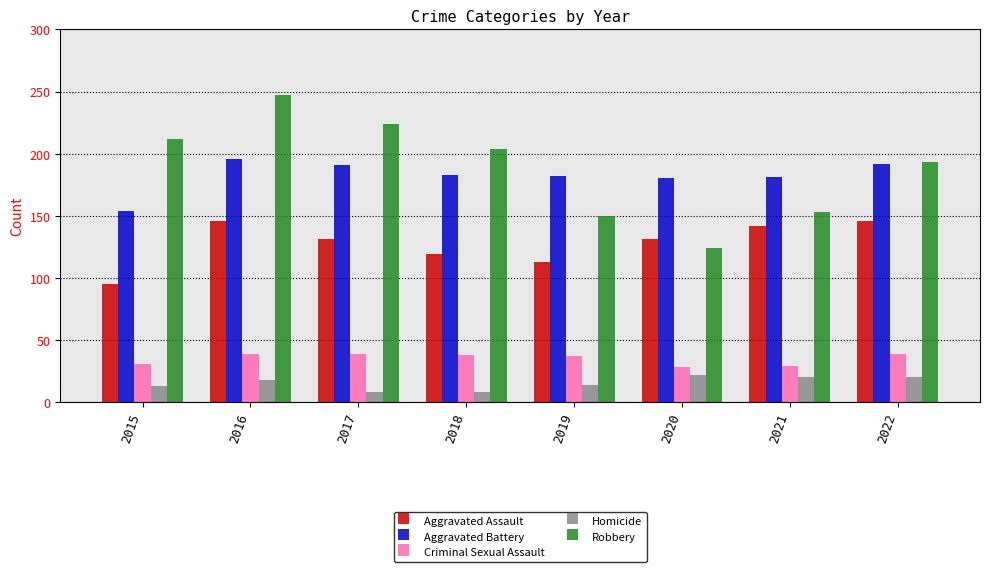

What is the difference between the maximum and minimum values in the Criminal Sexual Assault series?

11